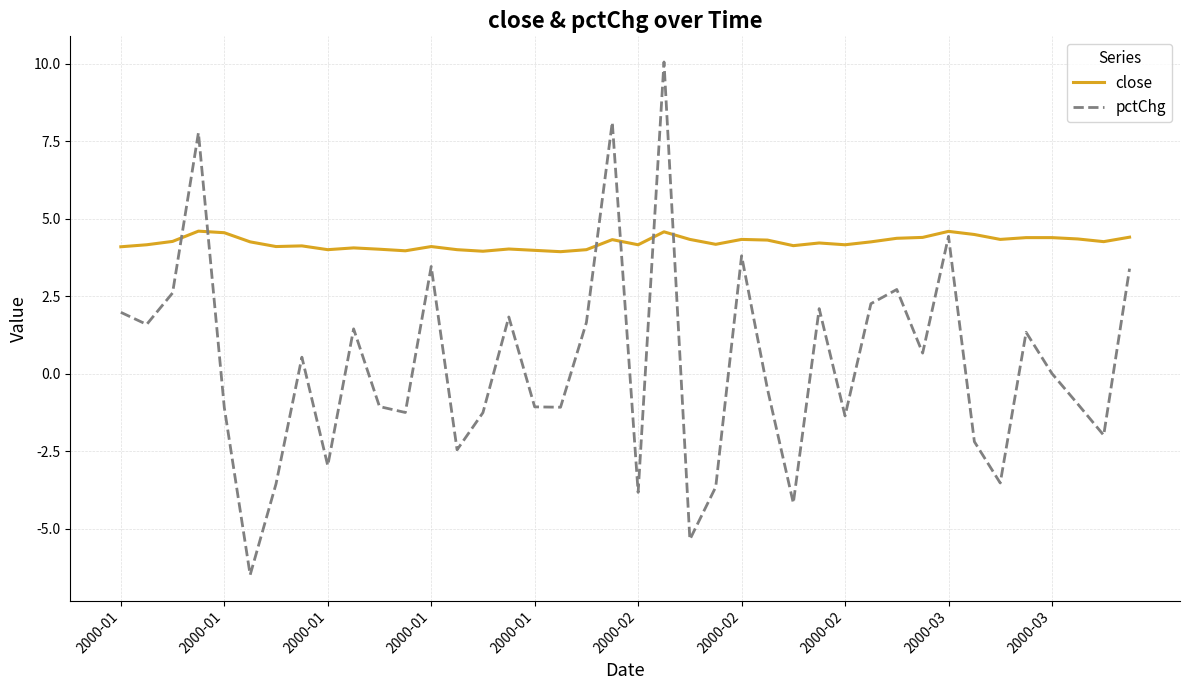

True or false: pctChg and close cross at least once.

True